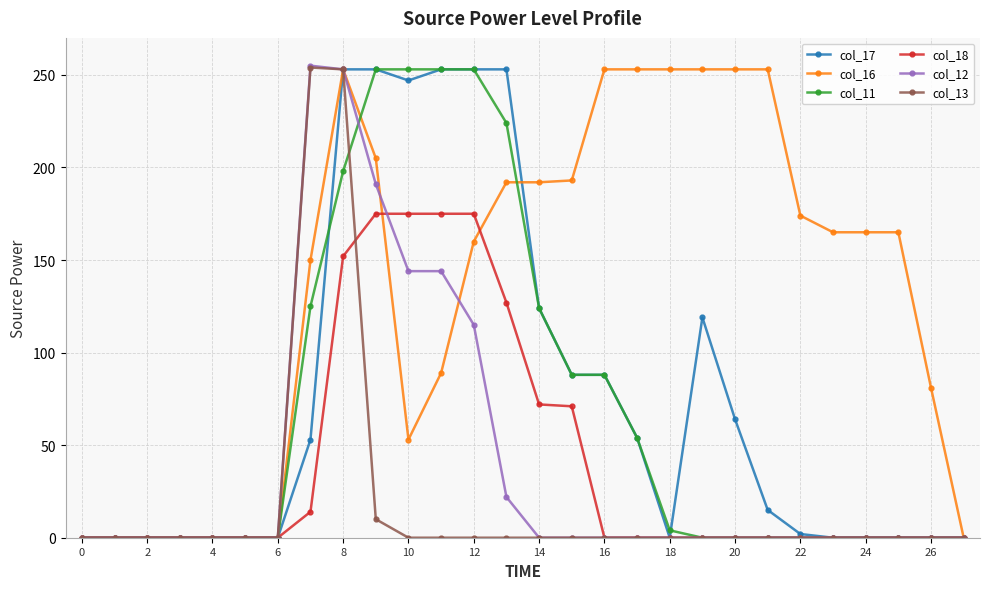

What is the sum of all col_16 values?

3755